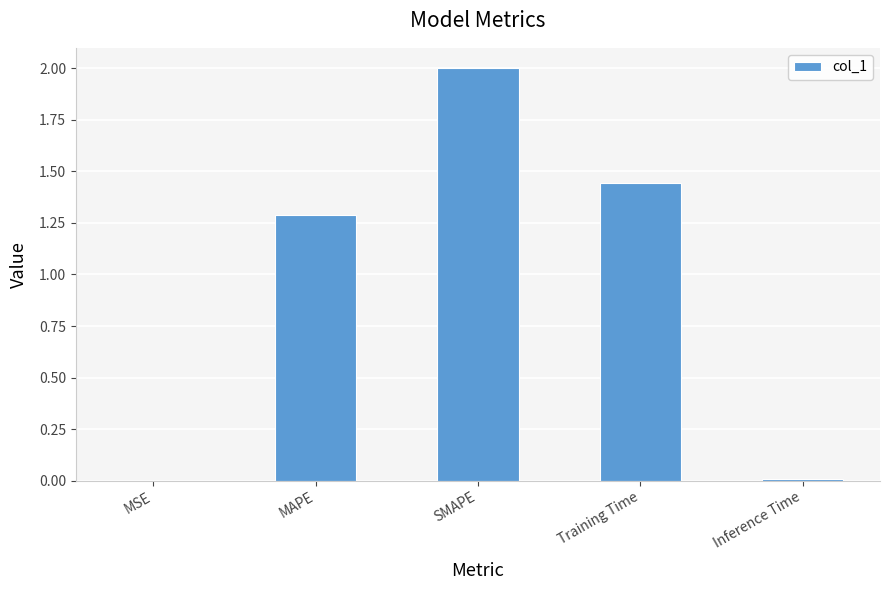

At which label is the value closest to 1?

MAPE